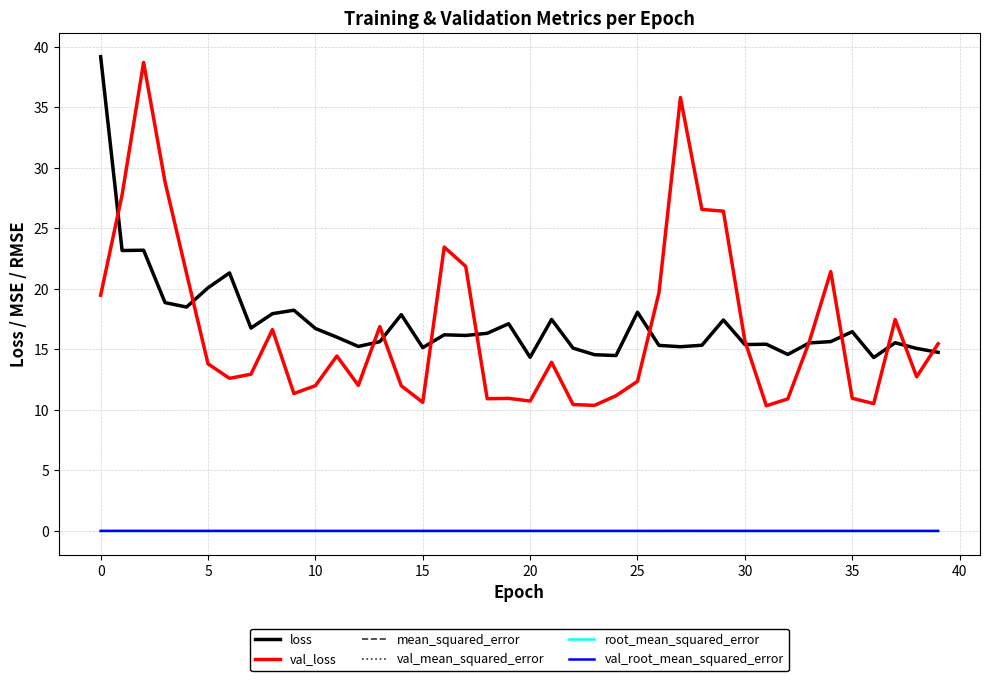

True or false: val_mean_squared_error and loss cross at least once.

False